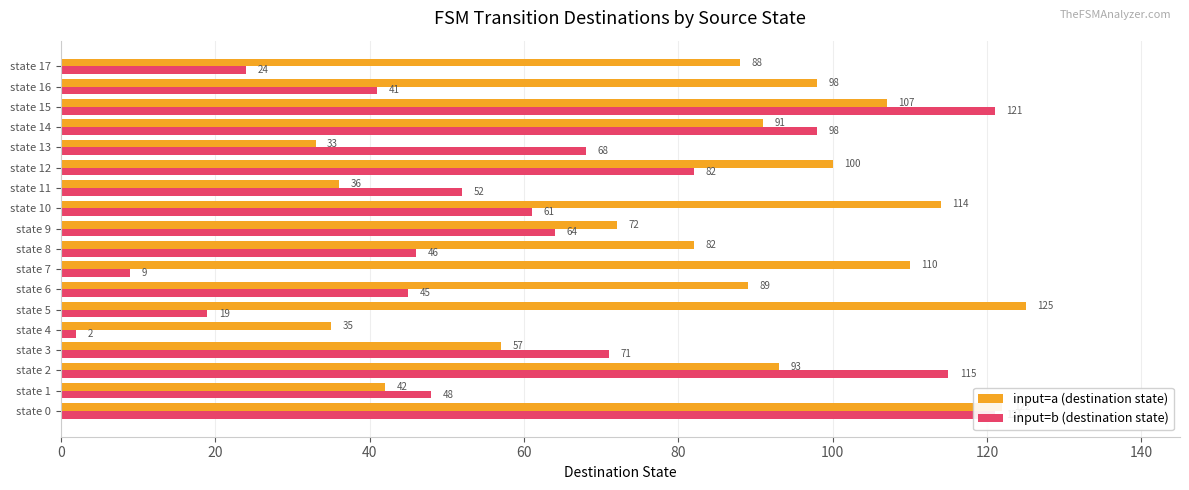

How many data points does each series have?

18